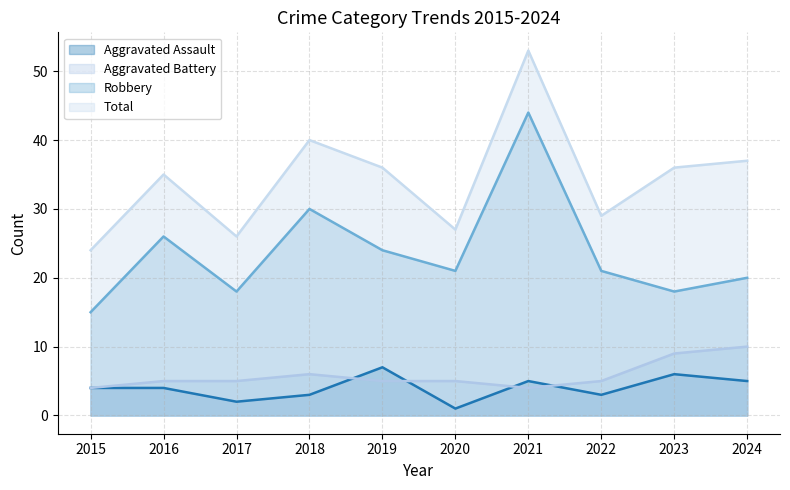

Which series has the widest spread of values?

Robbery